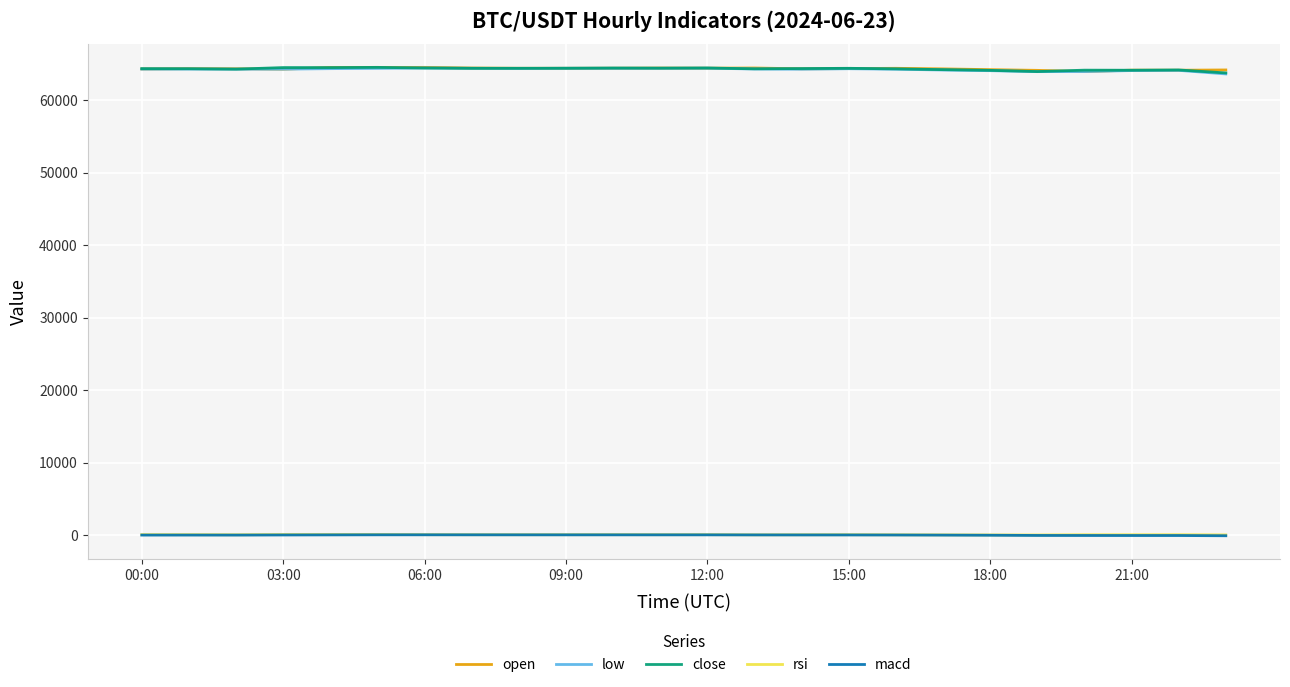

What is the maximum value for low?

64416.1